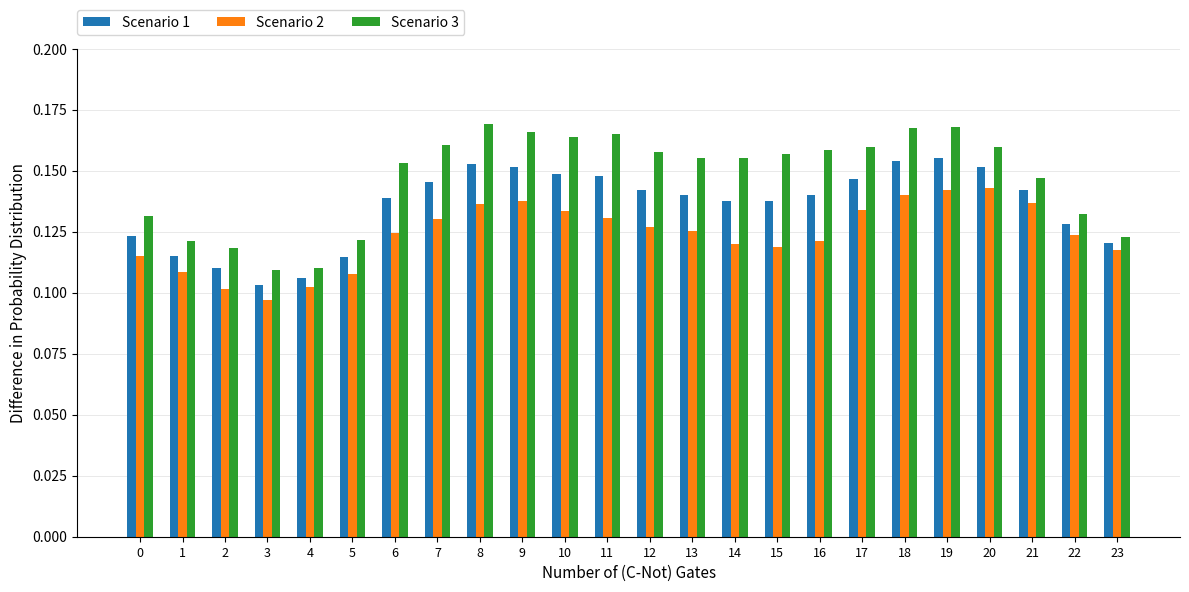

Is it true that Scenario 2 equals 0.1 at 0?

True